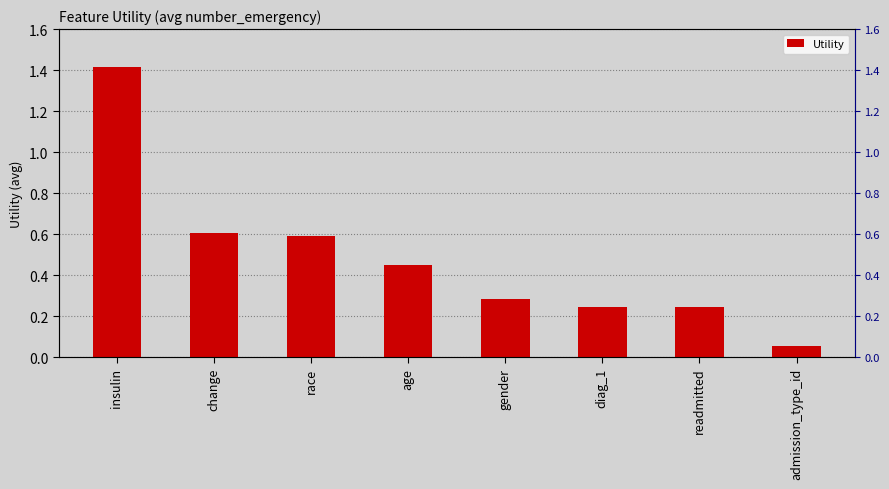

At which category does the chart reach its minimum across all series?

admission_type_id